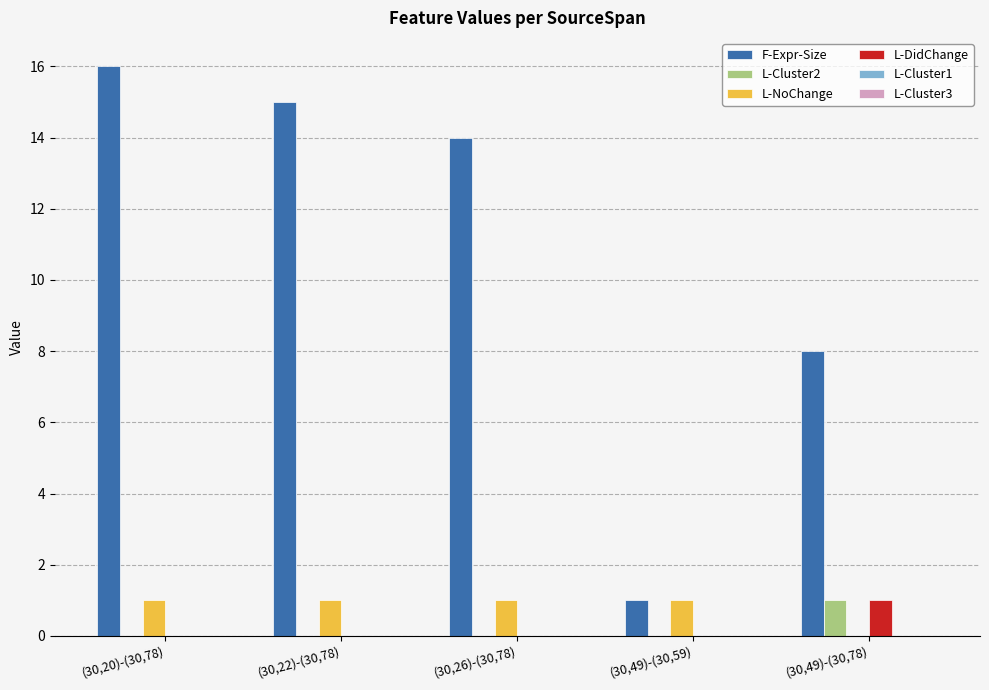

Between (30,20)-(30,78) and (30,49)-(30,59), which series saw the biggest shift?

F-Expr-Size